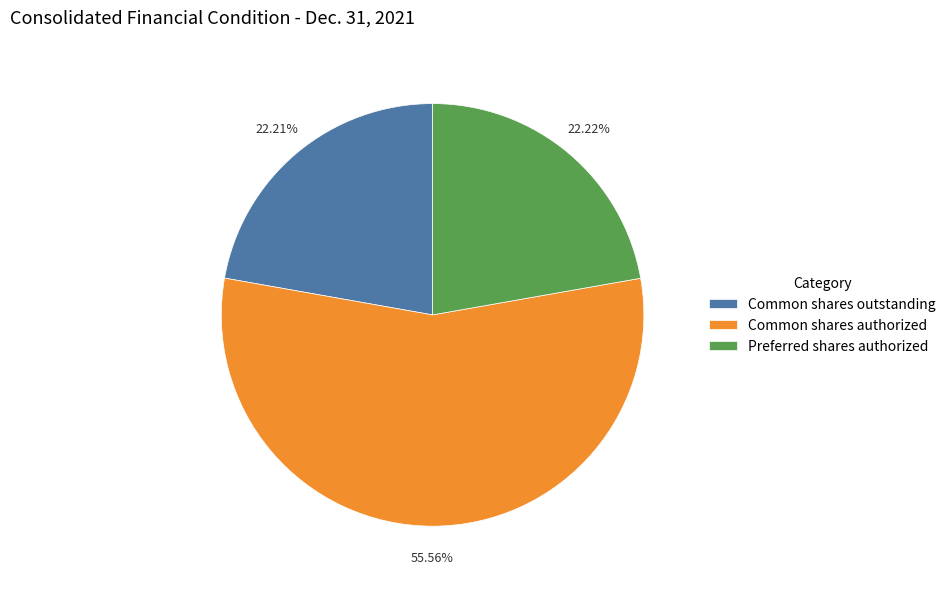

What is the ratio of the value at Preferred shares authorized to the value at Common shares outstanding?

1.0